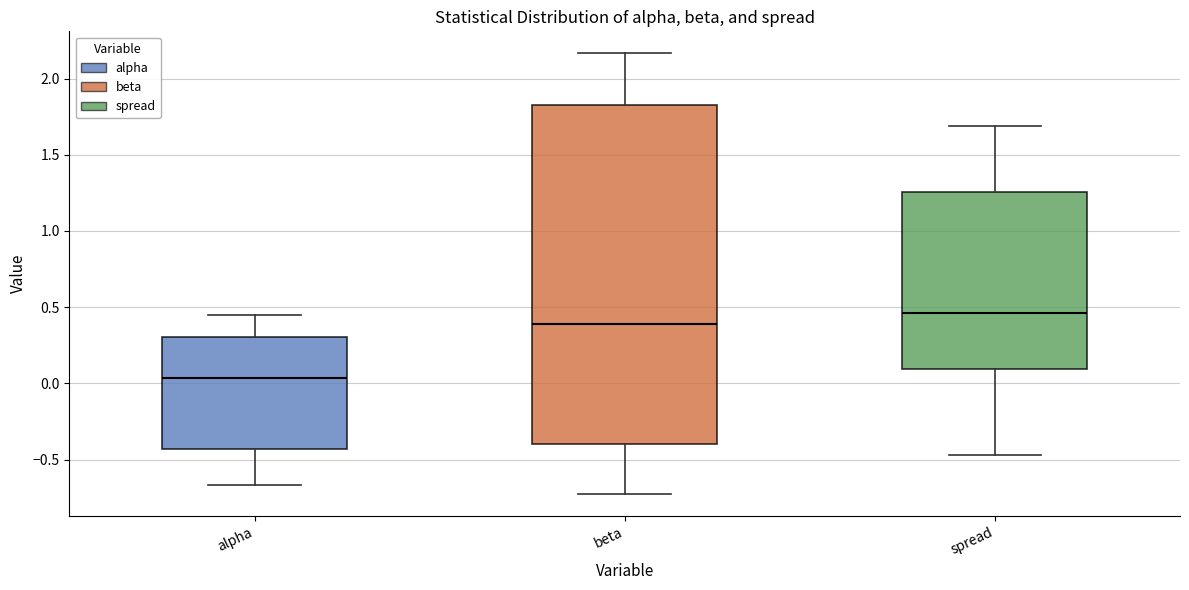

Which box's median line is the lowest?

alpha